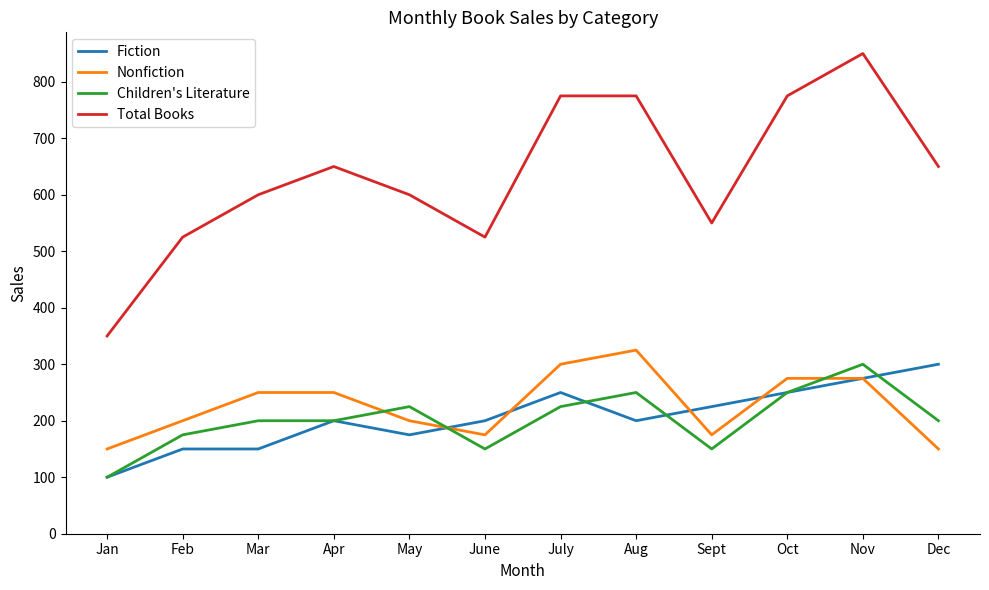

Which series has the widest spread of values?

Total Books